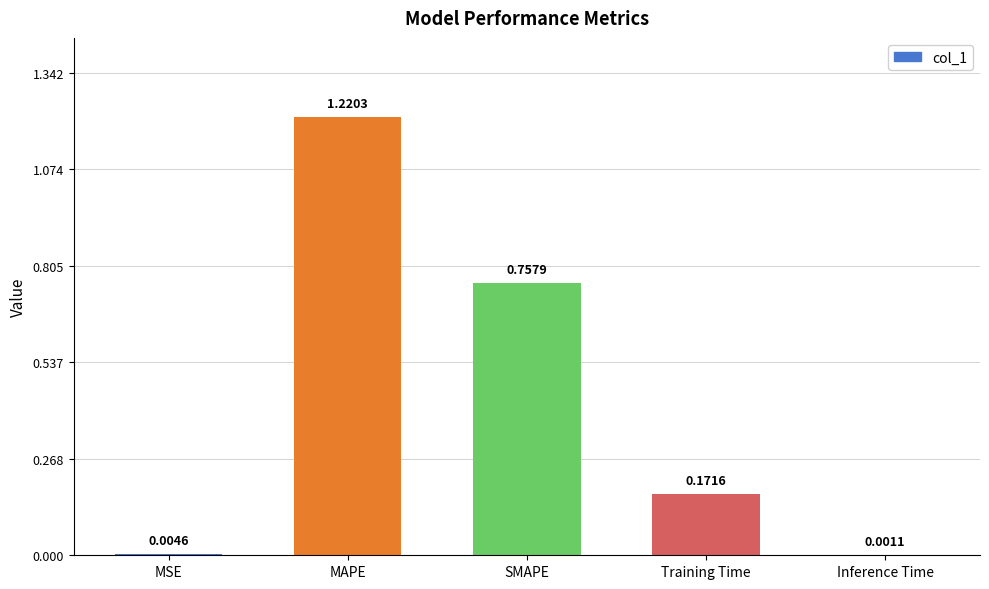

Between MSE and MAPE, which is larger?

MAPE